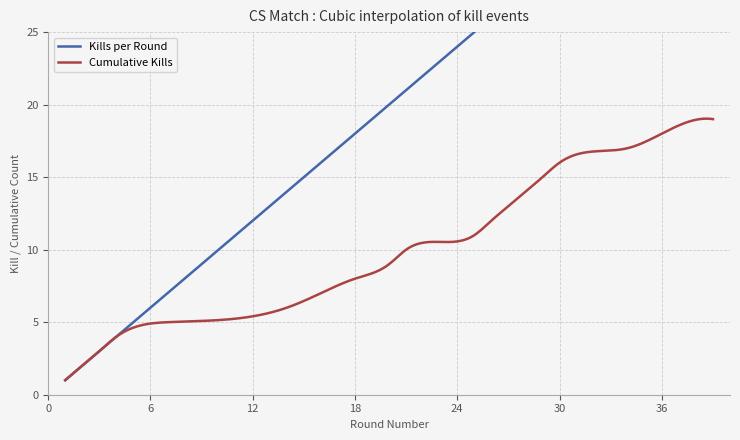

Is this an area chart (filled region under the line)?

No